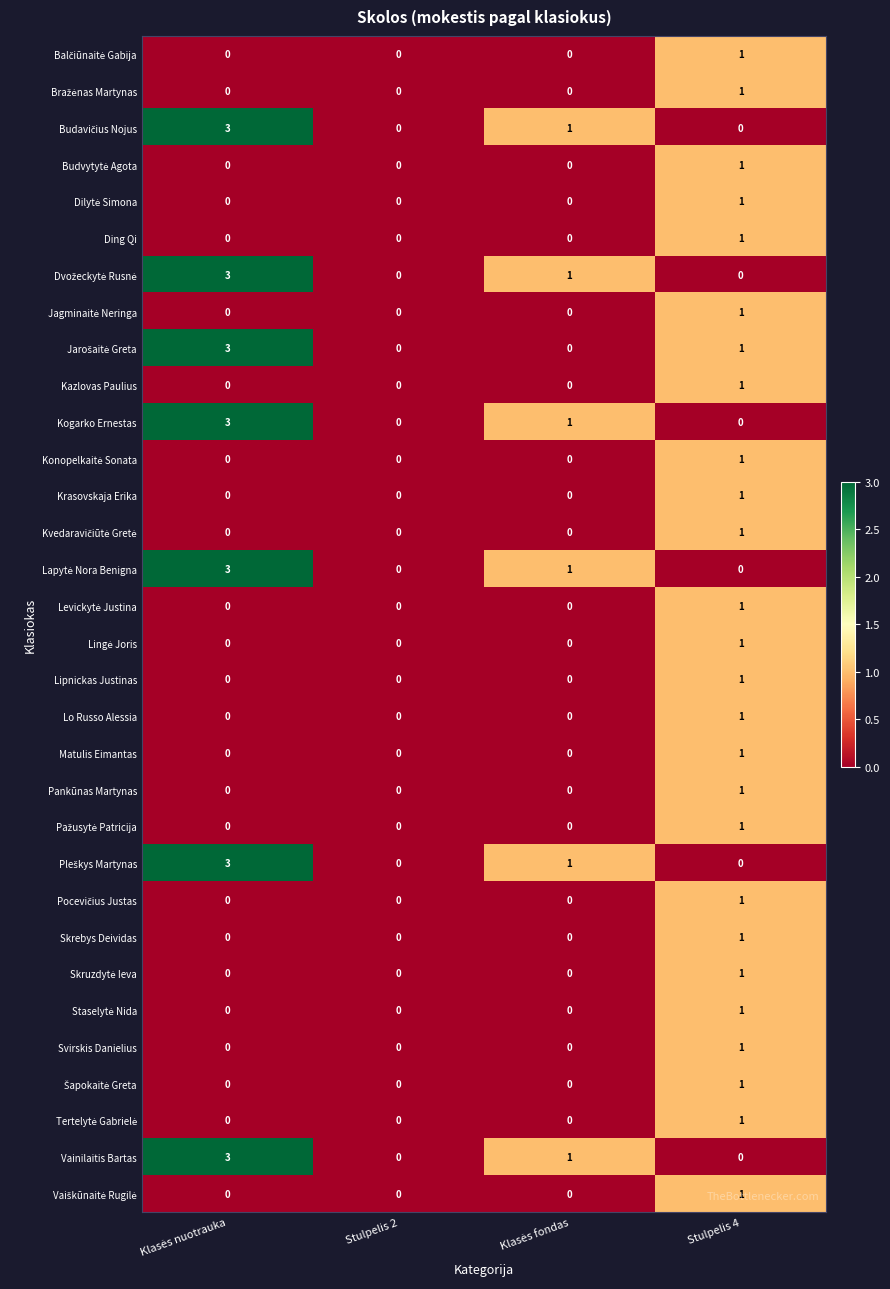

At which category is the sum across all series the highest?

Stulpelis 4